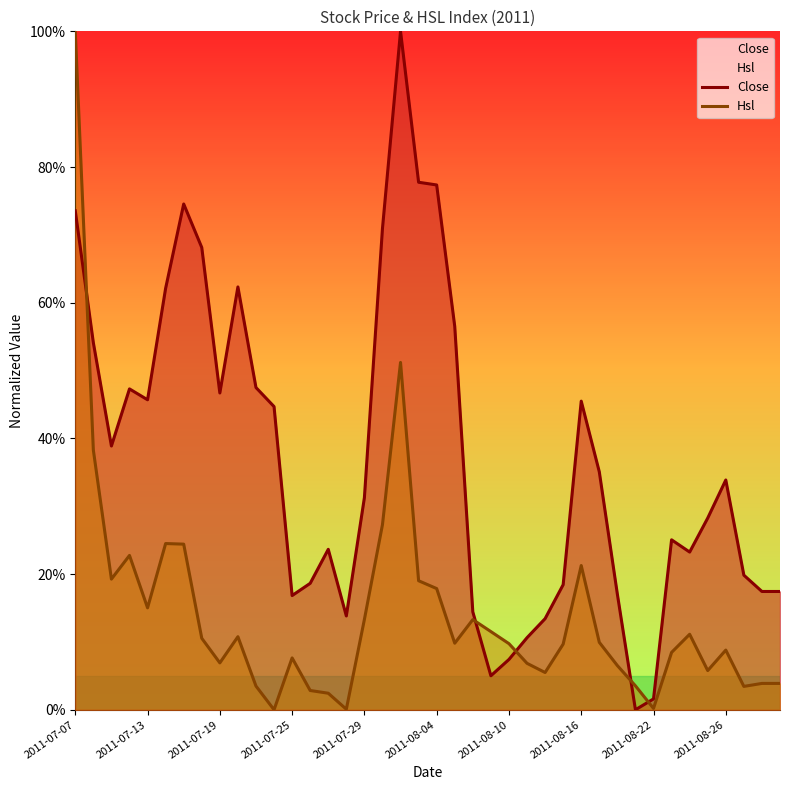

Between 2011-08-10 and 2011-08-26, which series saw the biggest shift?

Close